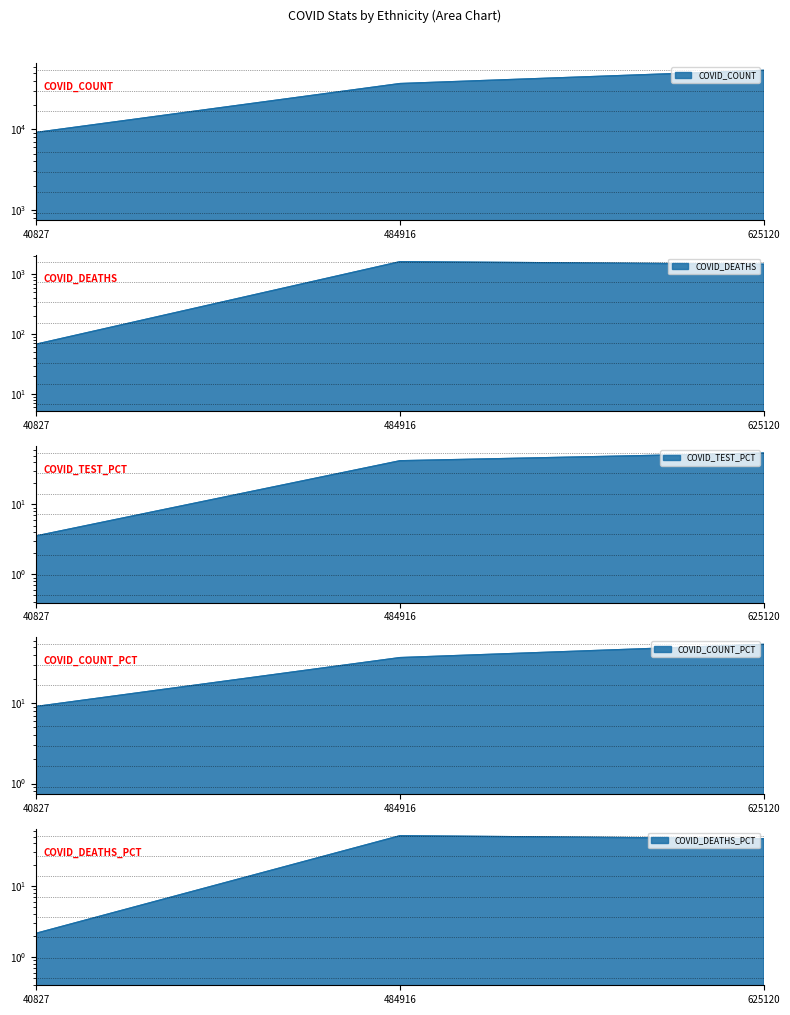

What is the lowest value of the COVID_TEST_PCT series?

3.5